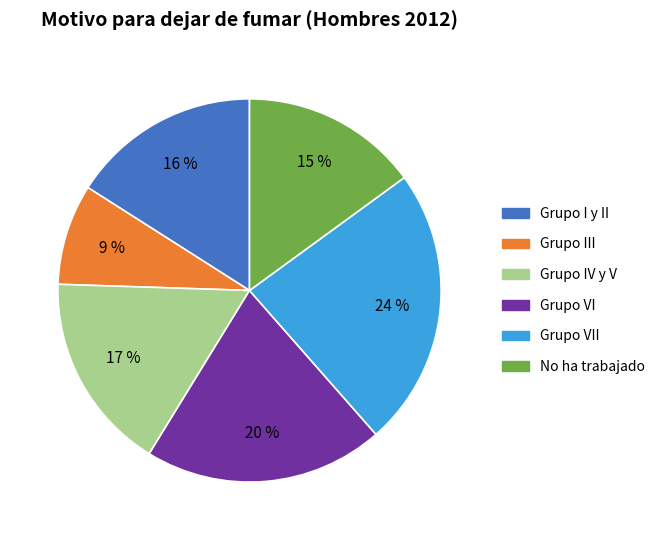

To the nearest percent, what is the average slice percentage?

17%